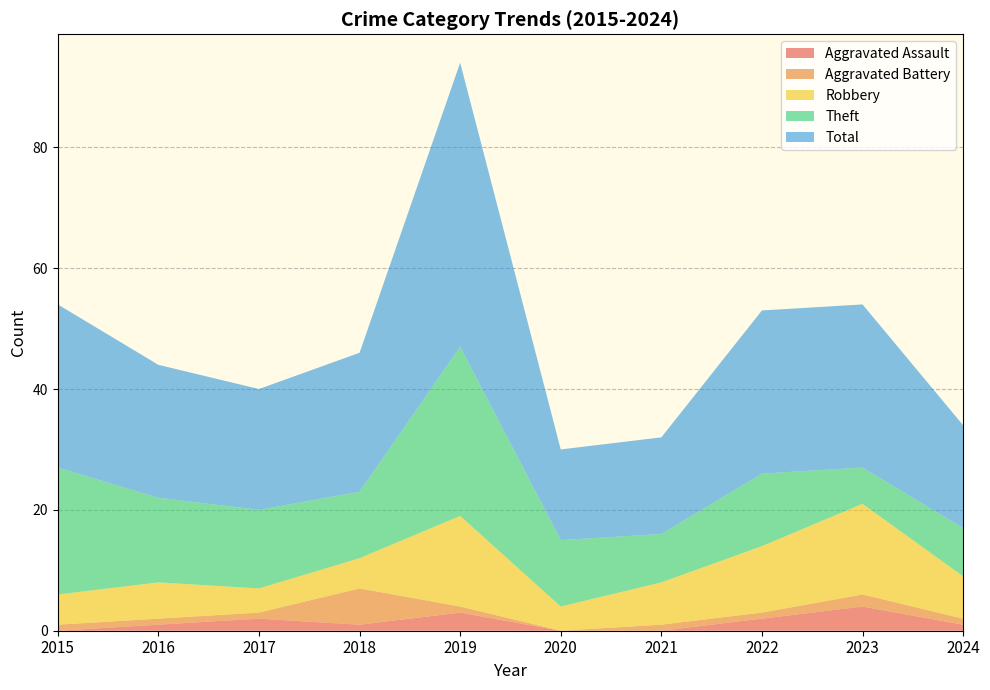

Reading left to right, extract all data points from this chart.

Aggravated Assault: 2015=0	2016=1	2017=2	2018=1	2019=3	2020=0	2021=0	2022=2	2023=4	2024=1
Aggravated Battery: 2015=1	2016=1	2017=1	2018=6	2019=1	2020=0	2021=1	2022=1	2023=2	2024=1
Robbery: 2015=5	2016=6	2017=4	2018=5	2019=15	2020=4	2021=7	2022=11	2023=15	2024=7
Theft: 2015=21	2016=14	2017=13	2018=11	2019=28	2020=11	2021=8	2022=12	2023=6	2024=8
Total: 2015=27	2016=22	2017=20	2018=23	2019=47	2020=15	2021=16	2022=27	2023=27	2024=17